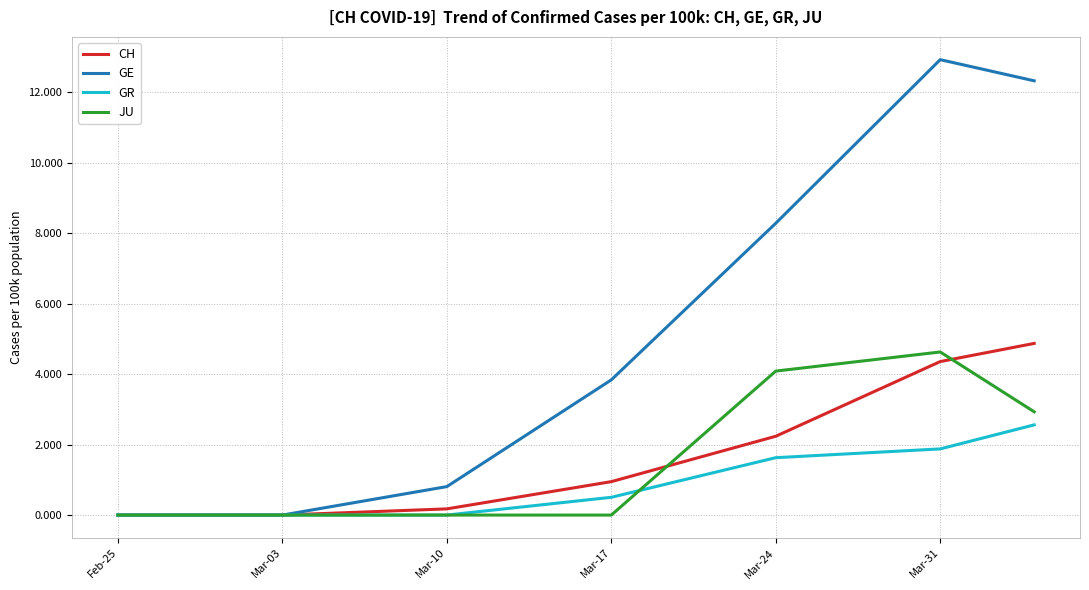

Which series has the largest total across all categories?

GE